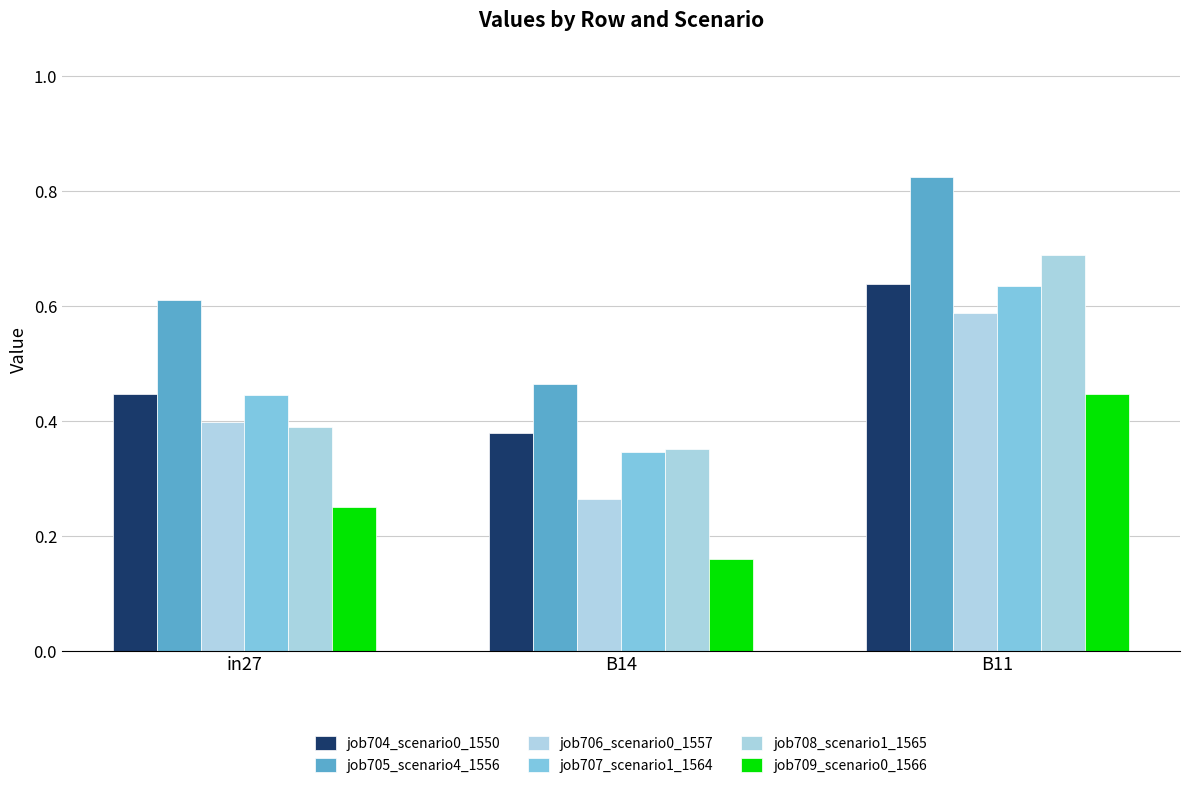

List the labels in order of job709_scenario0_1566 value, largest first.

B11, in27, B14